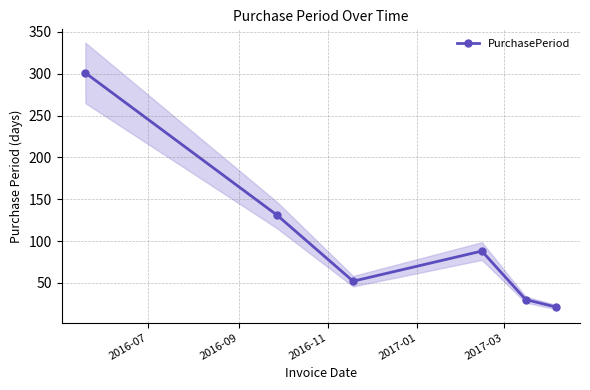

How many data points are less than 88?

3